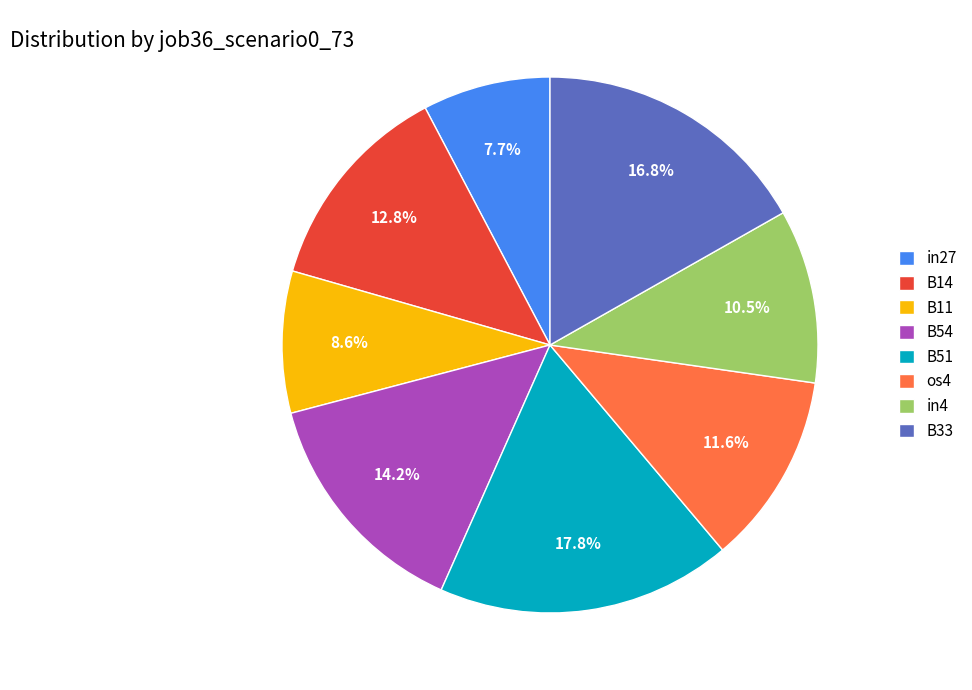

To the nearest percent, what is the difference between the in4 and B11 slice percentages?

2%